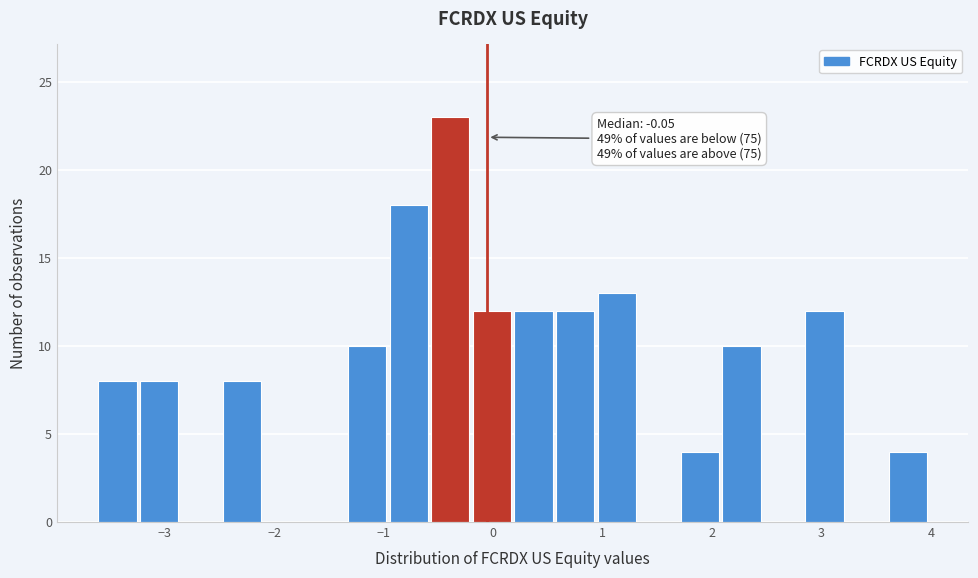

Read against the x-axis, roughly where is the centre of the tallest bar?

-0.4